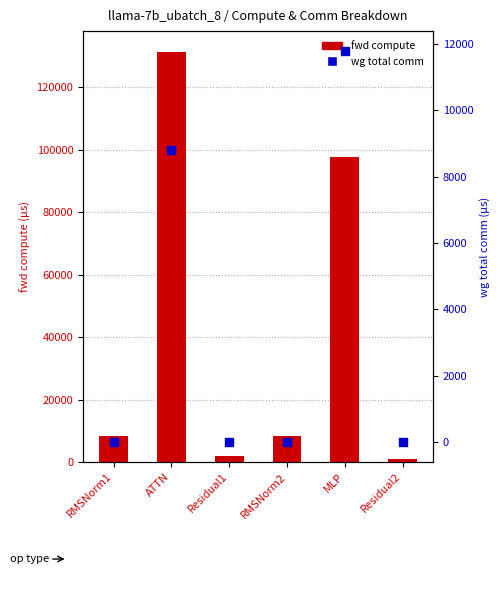

Is the value of wg total comm at RMSNorm2 greater than the value of fwd compute at RMSNorm1?

No